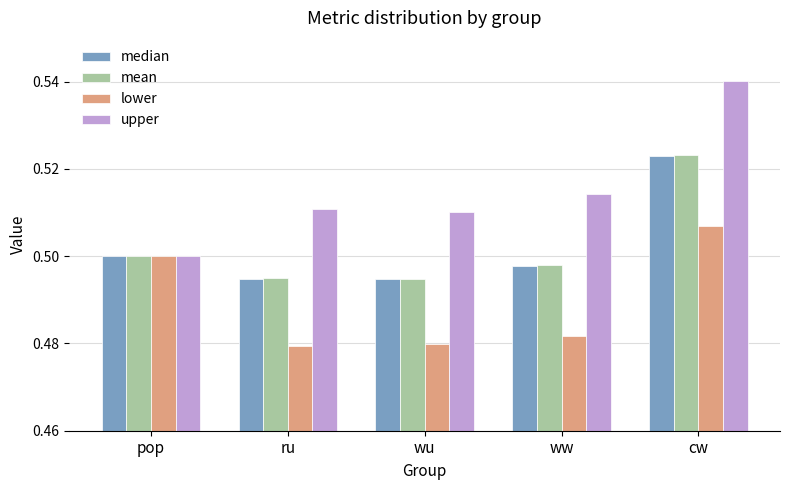

At which category does the chart reach its peak across all series?

cw